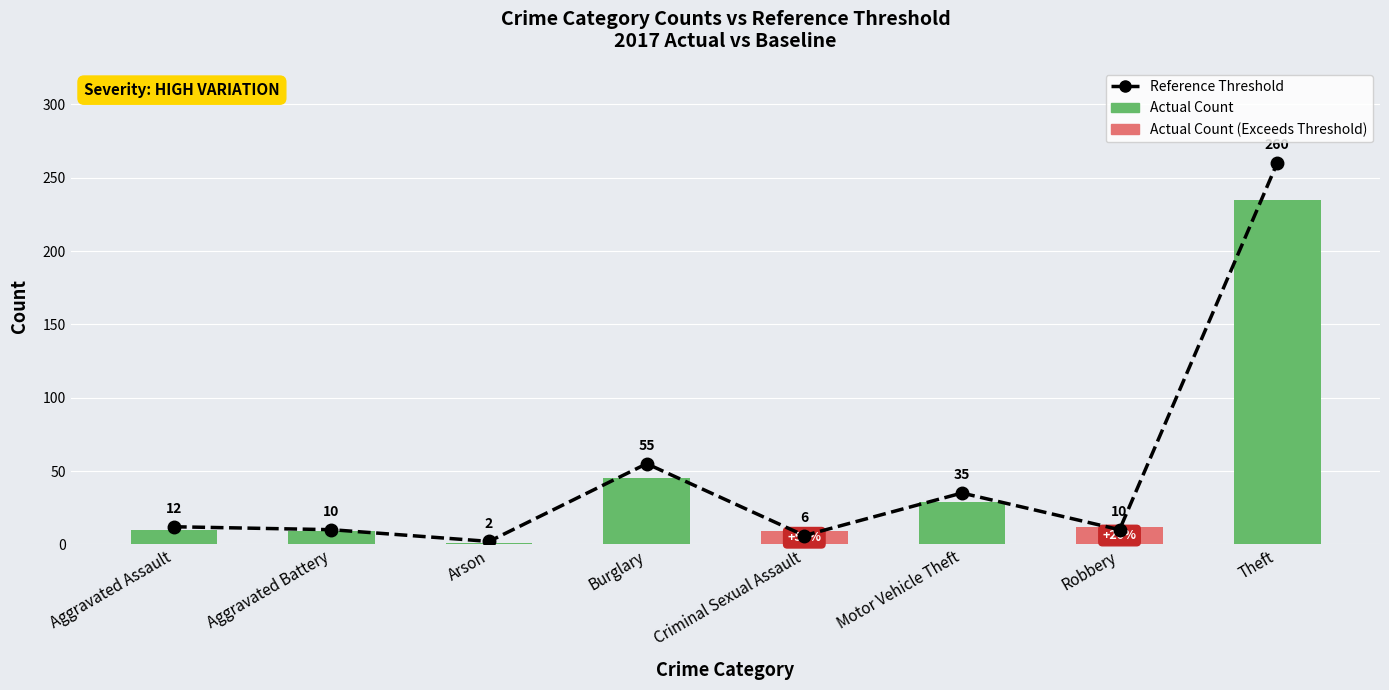

What is the total value across all series at Arson?

3